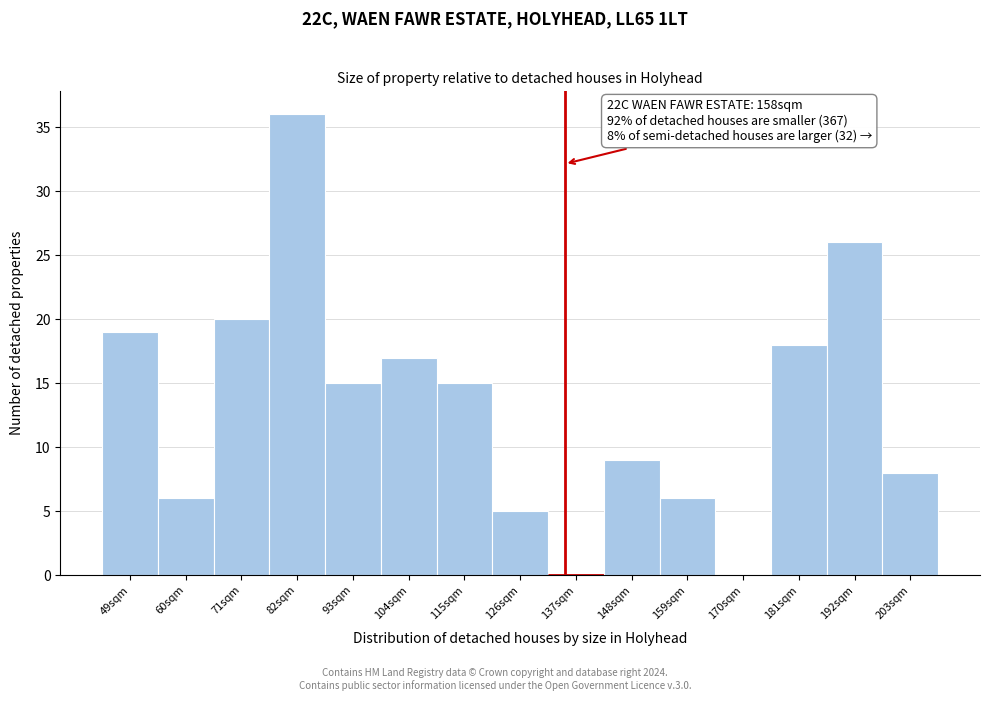

Reading left to right, list all the values displayed in this chart.

49sqm=19	60sqm=6	71sqm=20	82sqm=36	93sqm=15	104sqm=17	115sqm=15	126sqm=5	137sqm=0	148sqm=9	159sqm=6	170sqm=0	181sqm=18	192sqm=26	203sqm=8